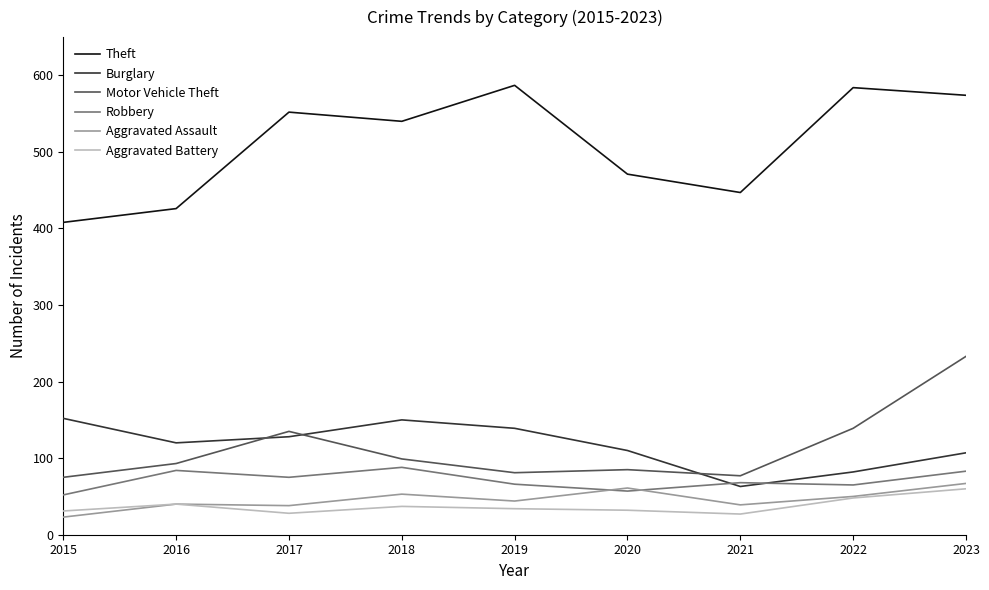

True or false: Aggravated Assault and Theft intersect in this chart.

False